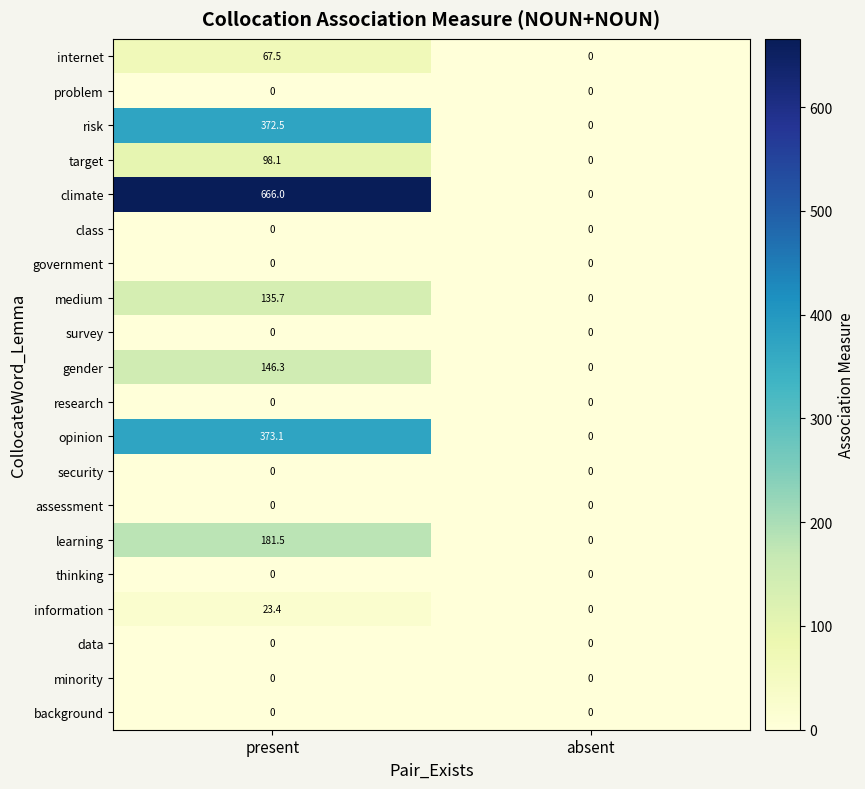

Between present and absent, which series saw the biggest shift?

climate